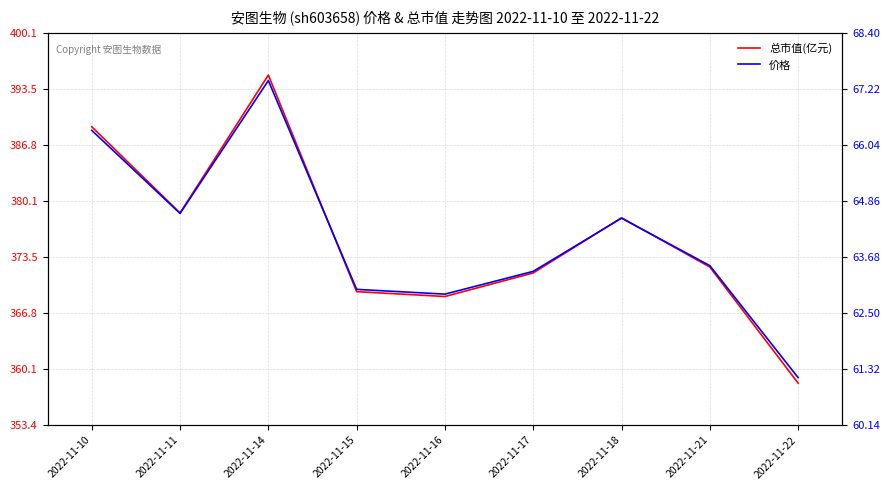

Which series has the widest spread of values?

总市值(亿元)